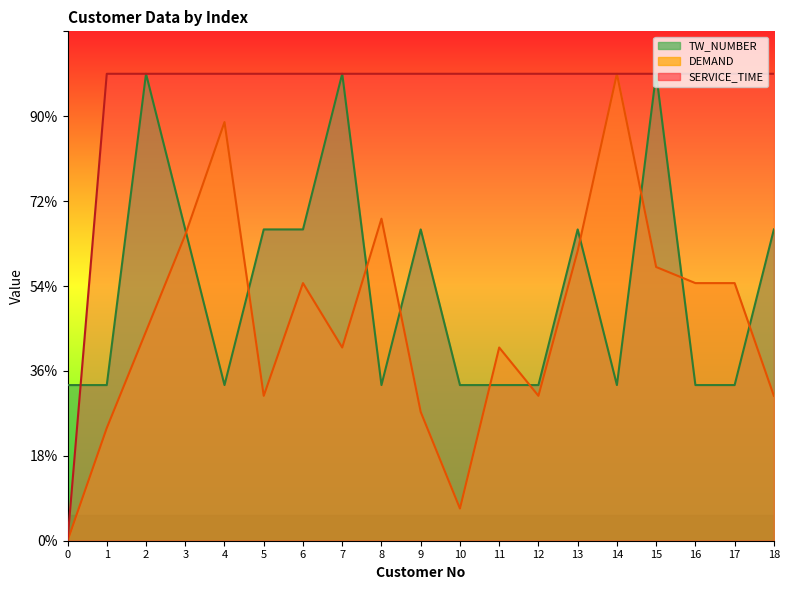

True or false: SERVICE_TIME and DEMAND cross at least once.

False